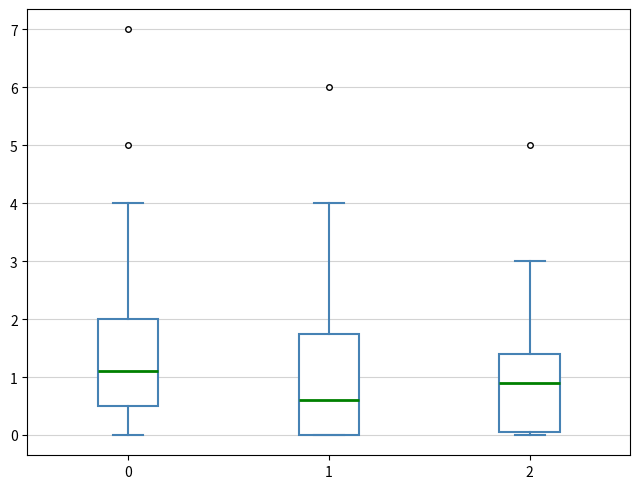

Comparing the boxes themselves (not the whiskers), which one is the tallest?

1